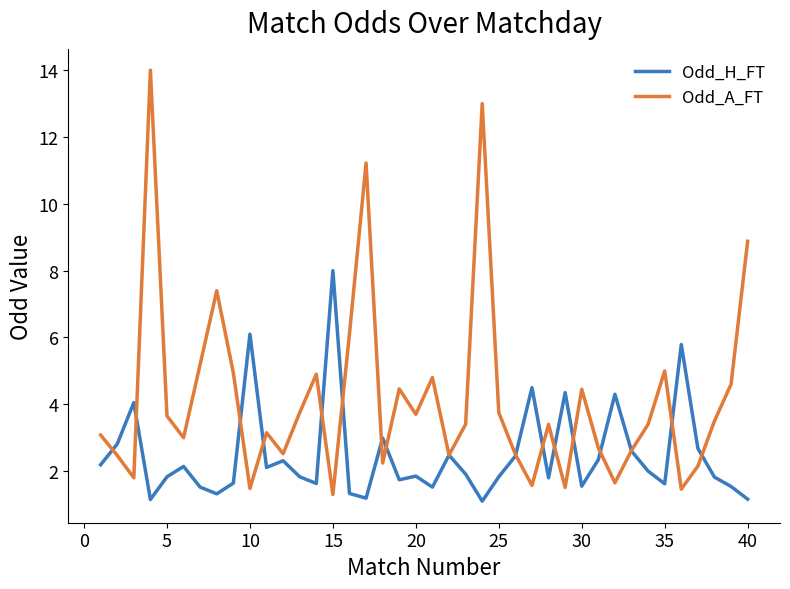

In Odd_H_FT, how many points are higher than both neighbors (excluding endpoints)?

12